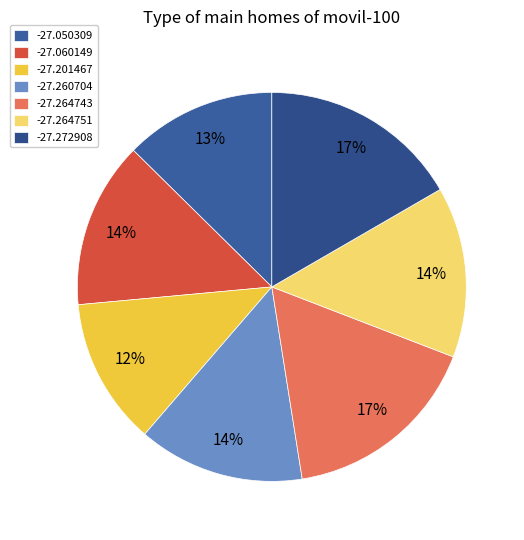

What is the ratio of the value at -27.264743 to the value at -27.201467?

1.4